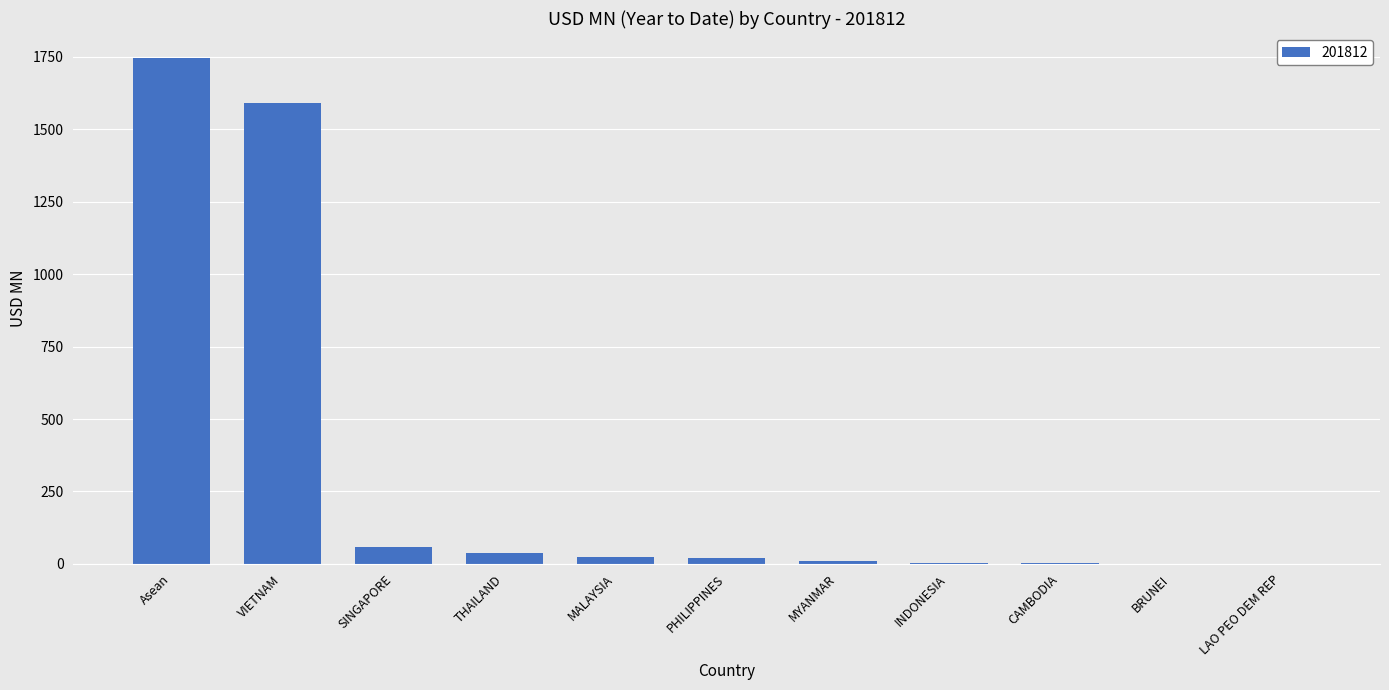

What is the sum of the values at SINGAPORE and INDONESIA?

60.5